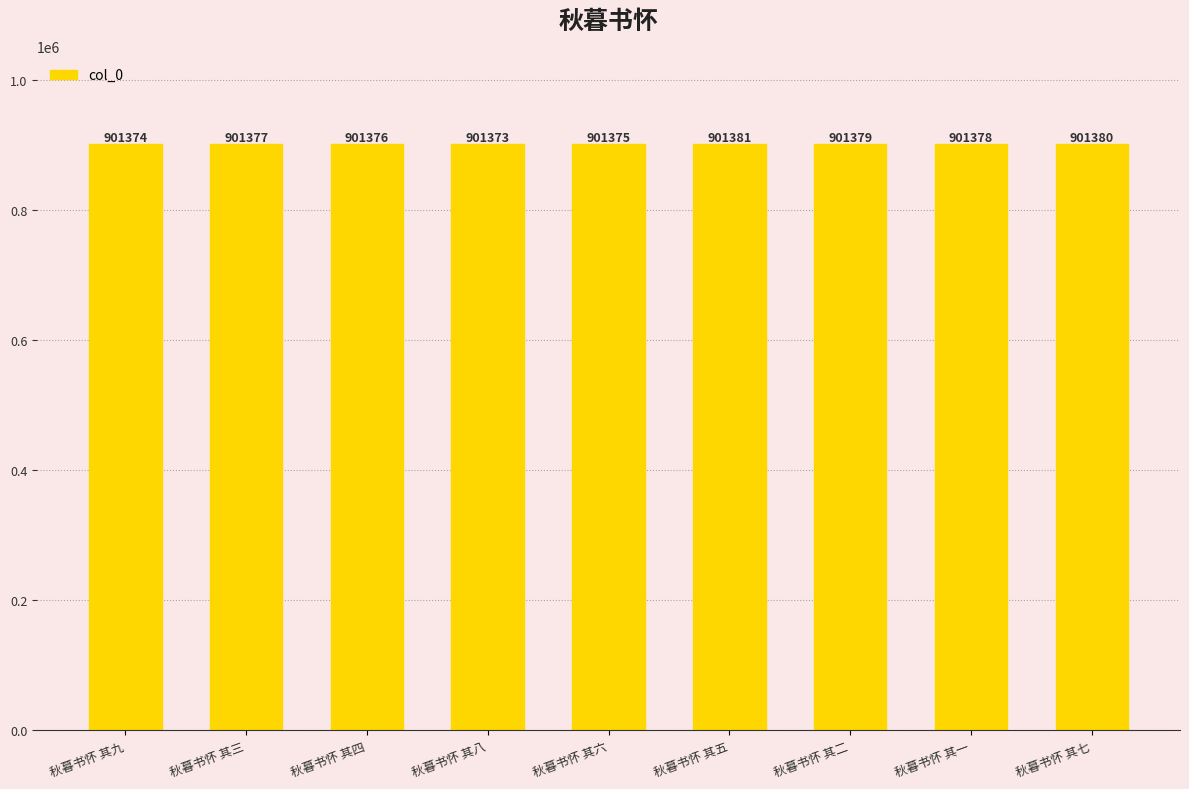

What is the ratio of the value at 秋暮书怀 其五 to the value at 秋暮书怀 其二?

1.0